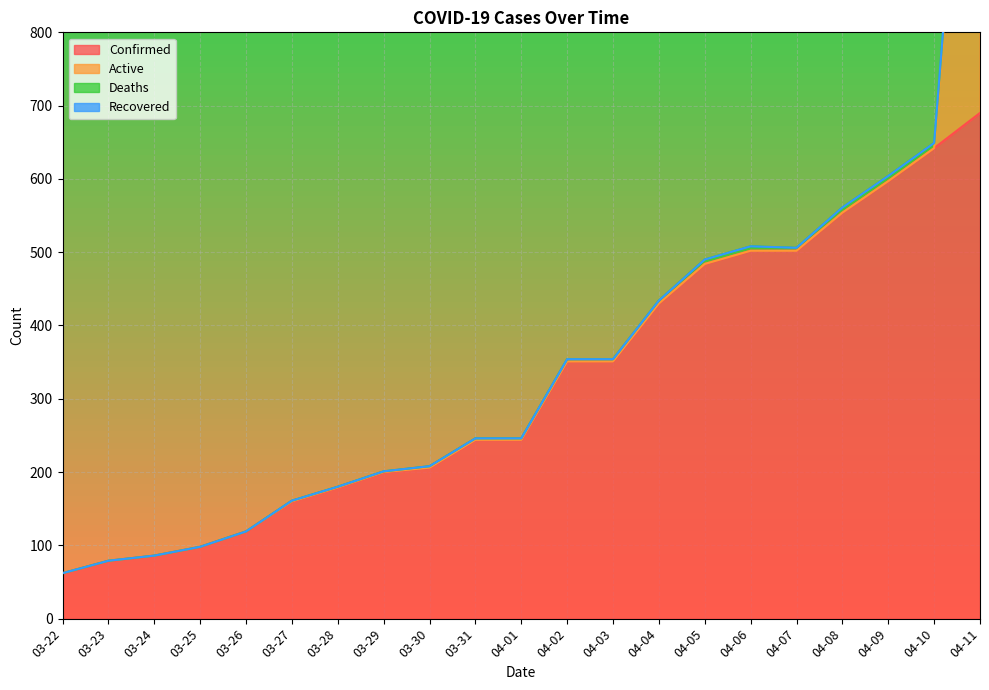

At how many categories does at least one series exceed 658?

1